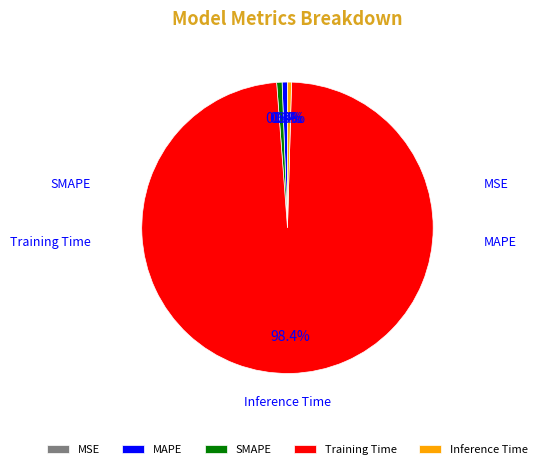

To the nearest percent, what portion does MAPE represent?

1%